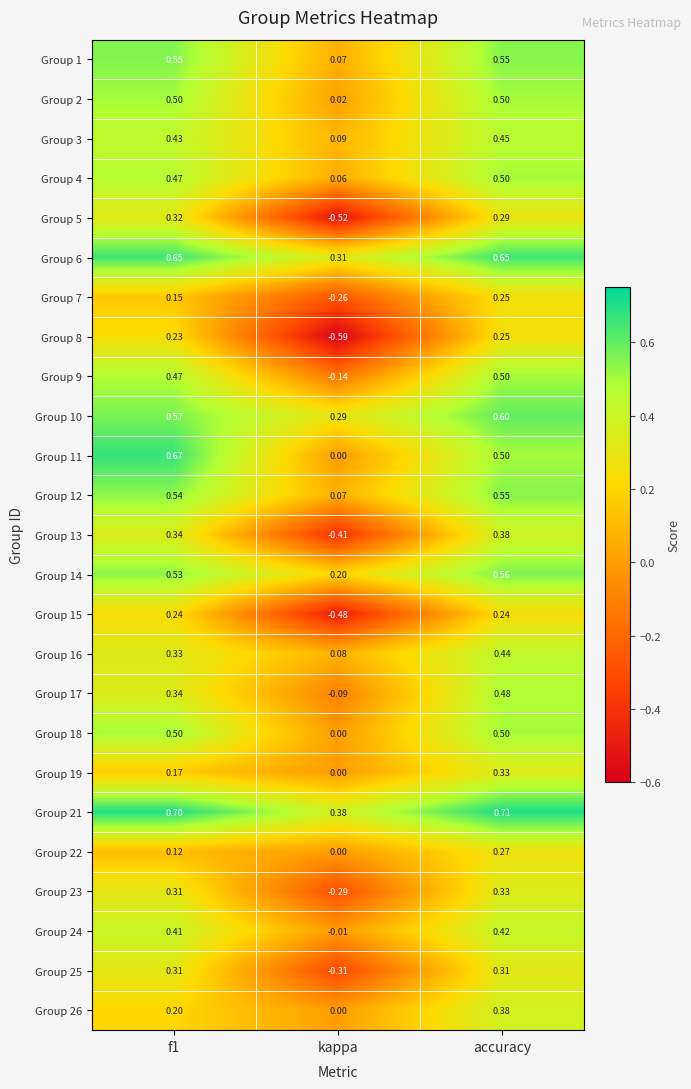

At which category does the chart reach its peak across all series?

accuracy